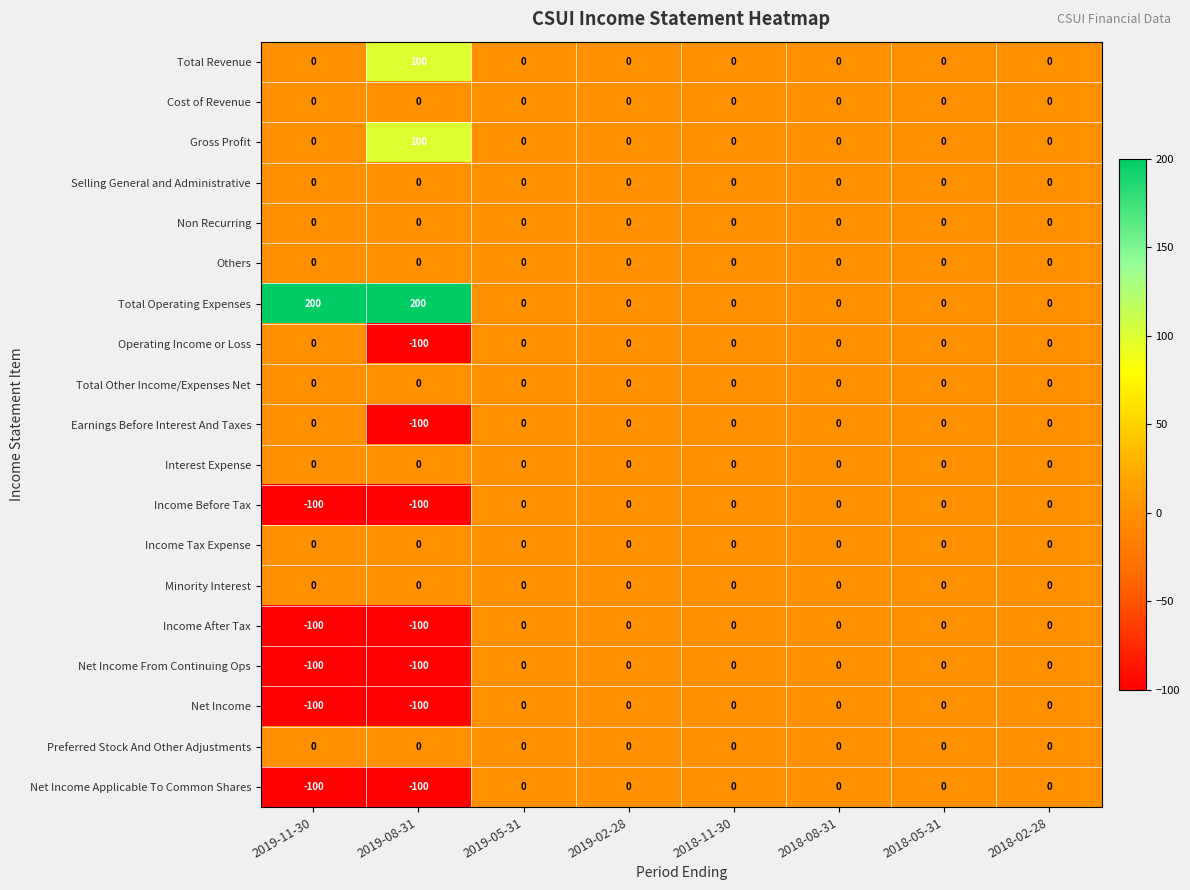

The value of Selling General and Administrative at 2019-05-31 is 0. True or false?

True